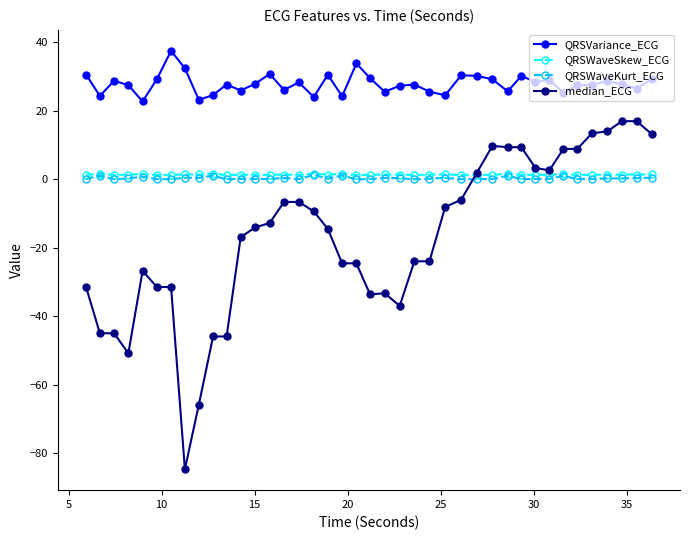

Which series has the largest total across all categories?

QRSVariance_ECG